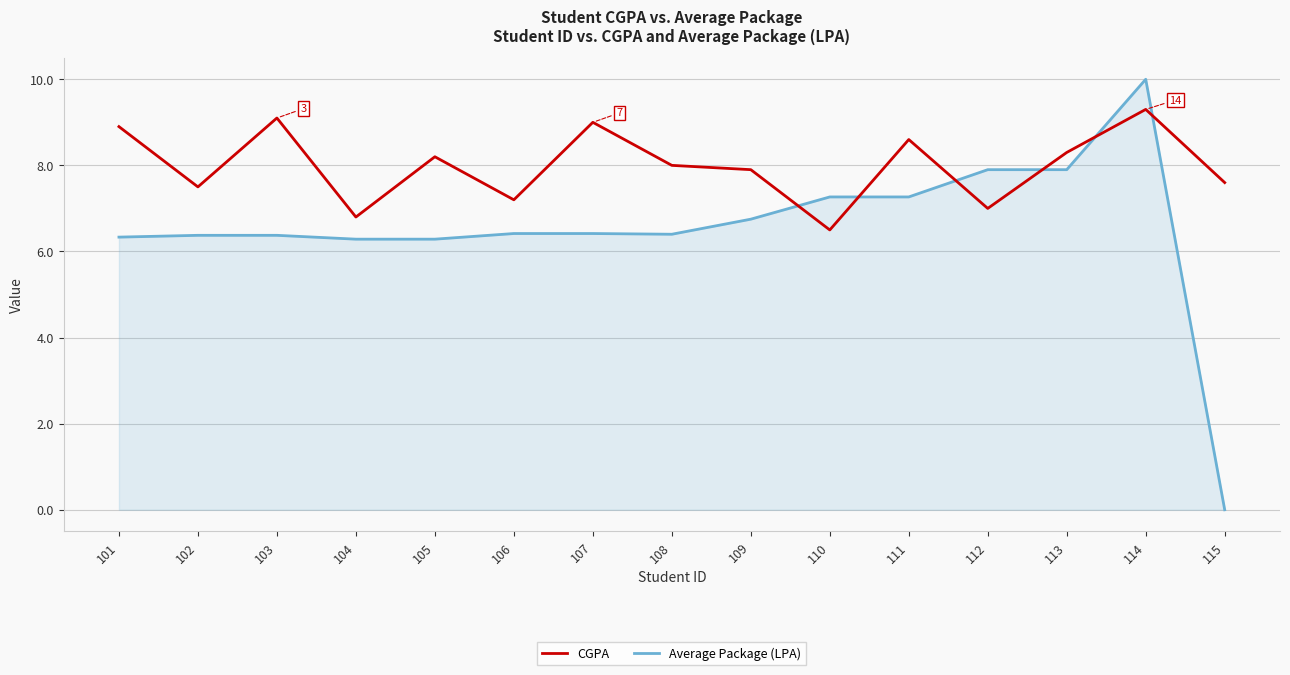

What is the spread (max minus min) of values at 102?

1.1